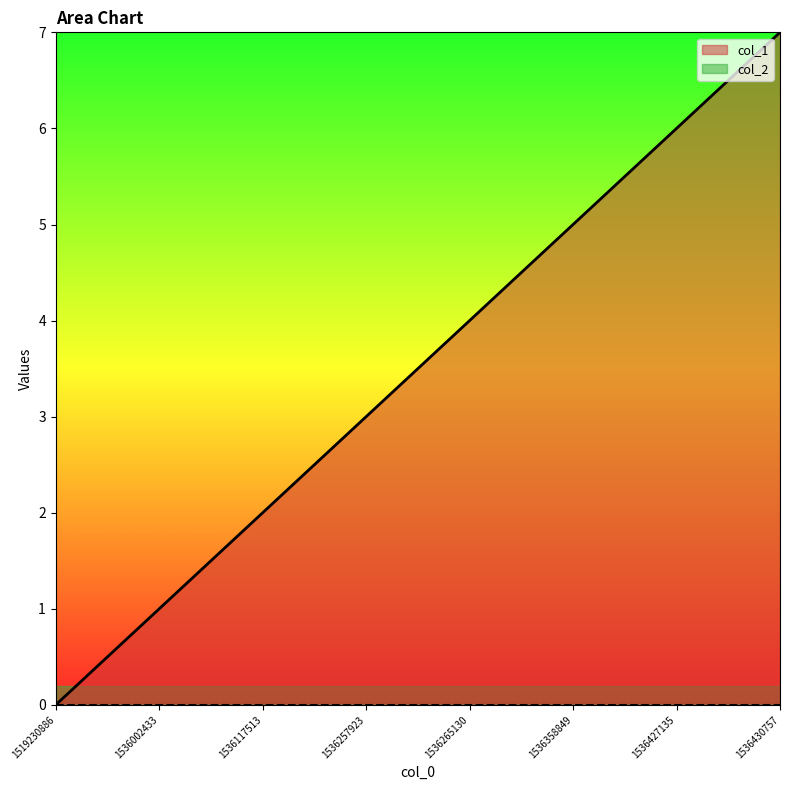

Approximately how many times larger is the value at 1536427135 compared to 1536117513?

3.0